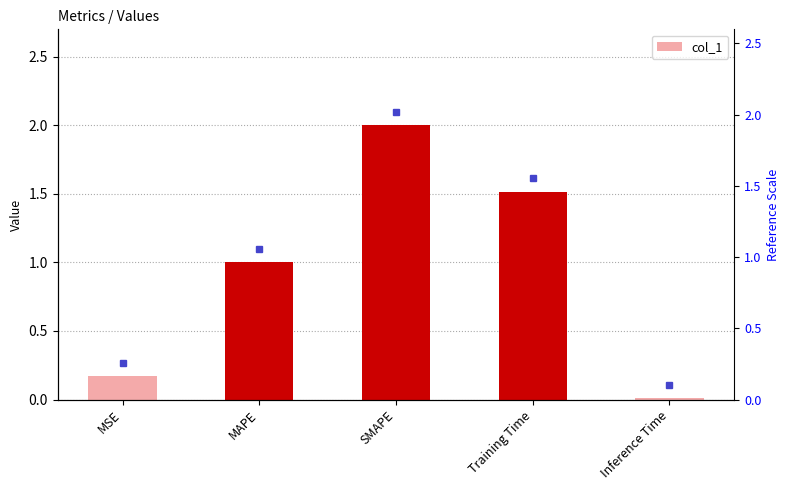

Reading right to left, transcribe all the data shown in this chart.

0.0	1.5	2.0	1.0	0.2